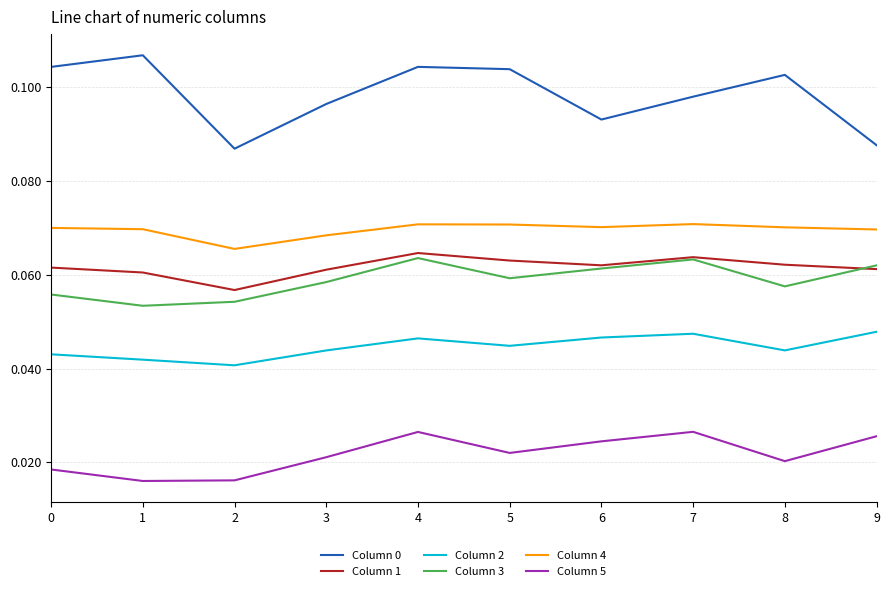

At which category does the chart reach its peak across all series?

1